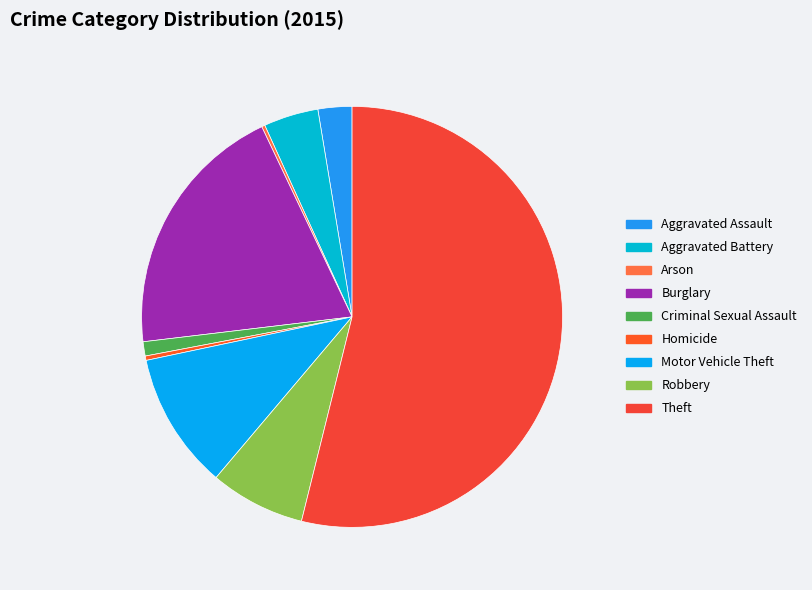

Which category accounts for the majority?

Theft